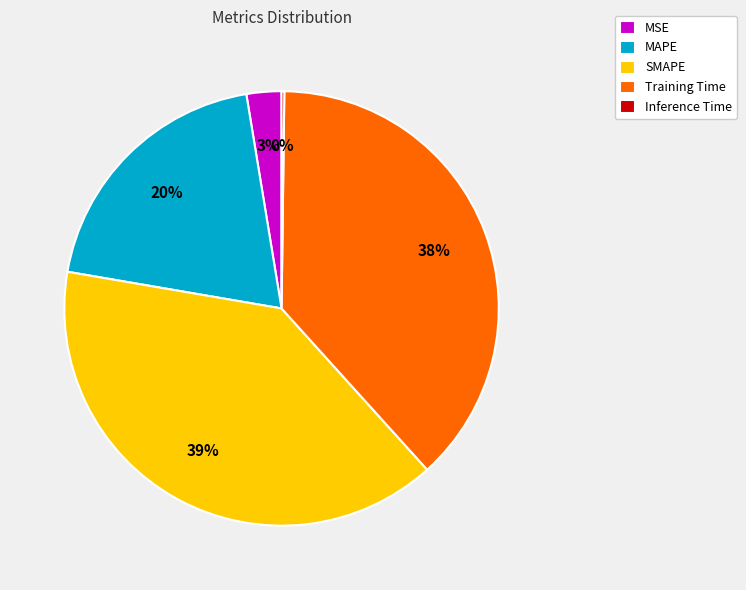

Which category has the biggest portion of the pie?

SMAPE